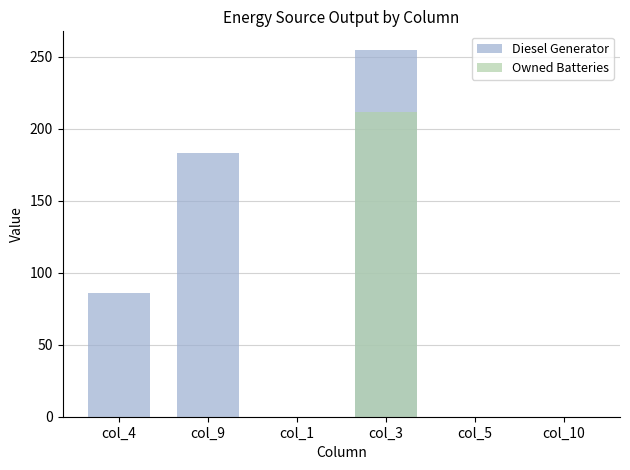

List the series in order of their peak value, lowest first.

Owned Batteries, Diesel Generator